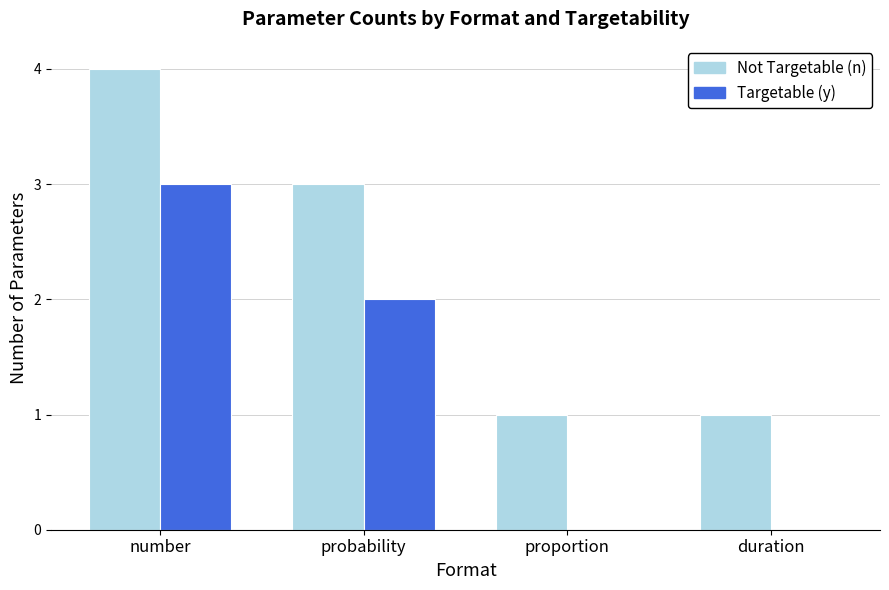

Is it true that Targetable (y) equals -1 at duration?

False